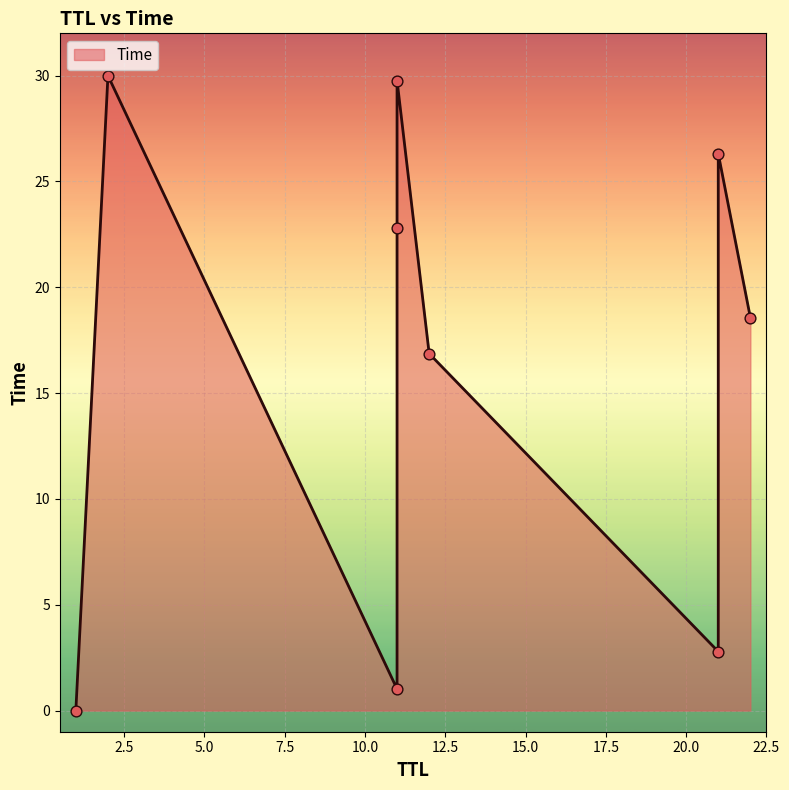

What is the ratio of the value at 2 to the value at 11?

1.3